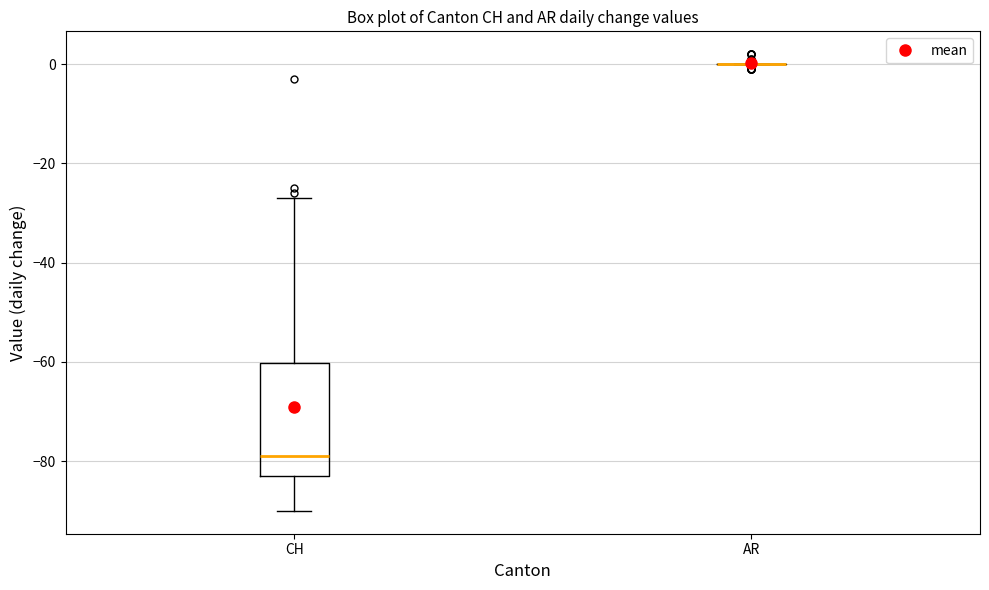

Where is the lower edge of the box for CH on the y-axis? The values are not printed on the chart, so give them approximately, as read against the axis.

-82